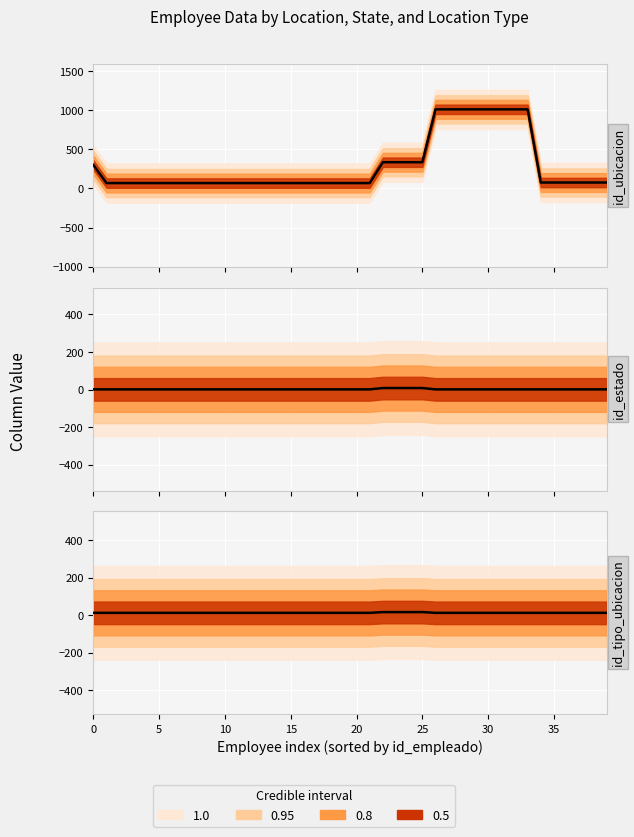

Rank the series by their maximum value, from highest to lowest.

id_ubicacion, id_tipo_ubicacion, id_estado